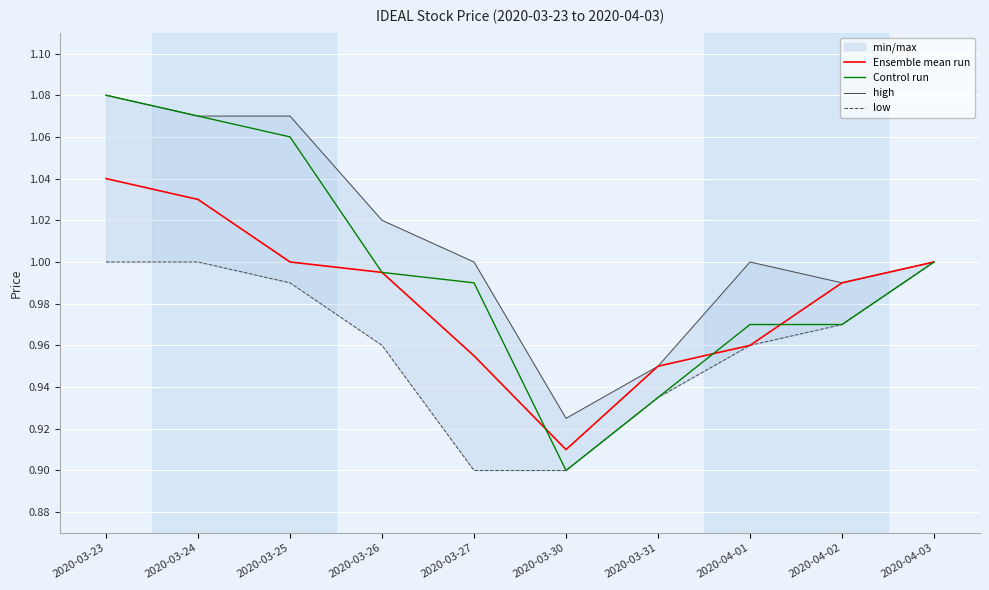

Is this an area chart (filled region under the line)?

No